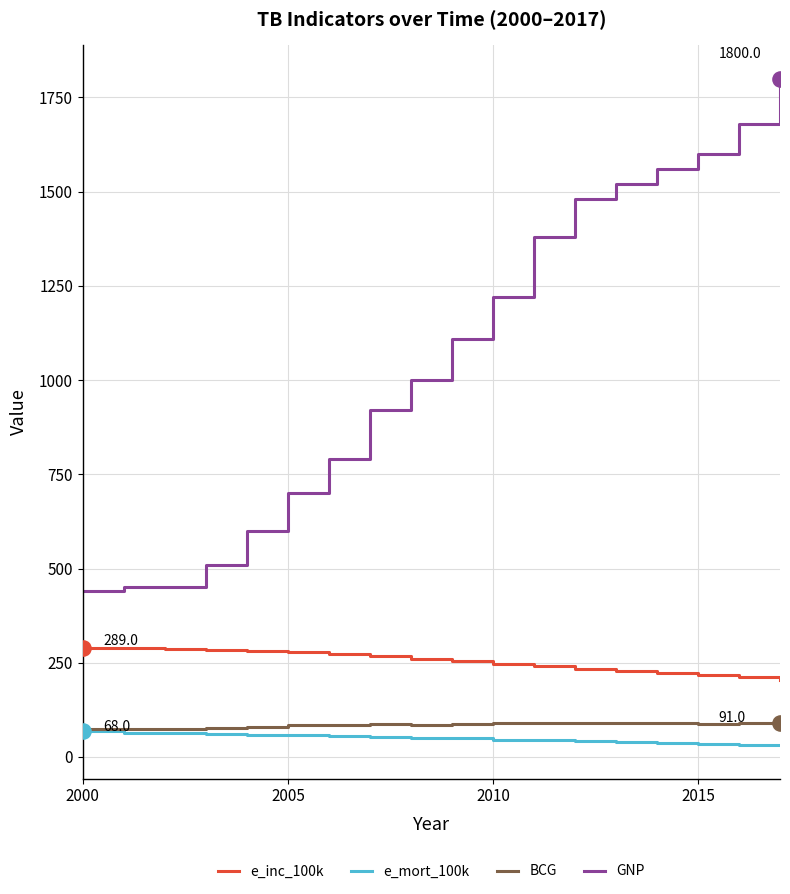

Which series has the largest total across all categories?

GNP